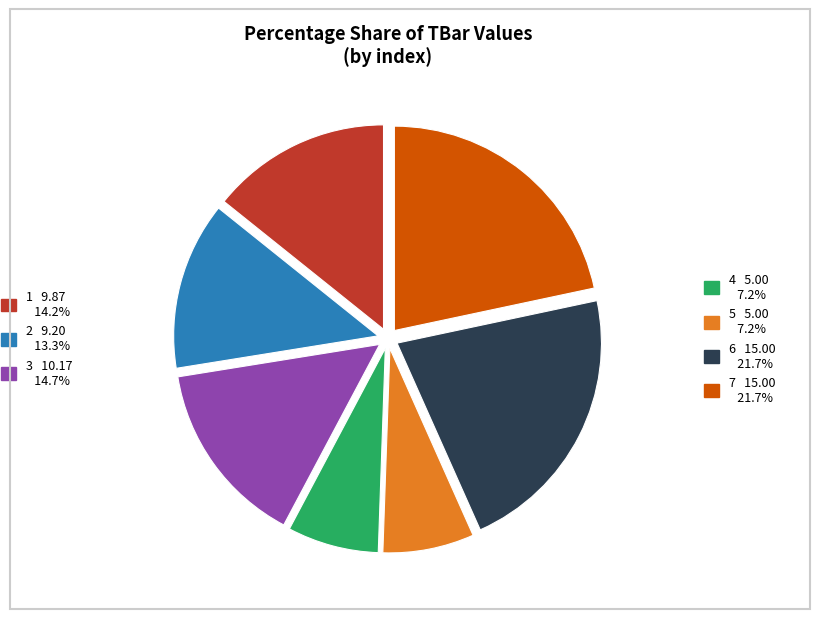

Does any single category account for the majority?

No